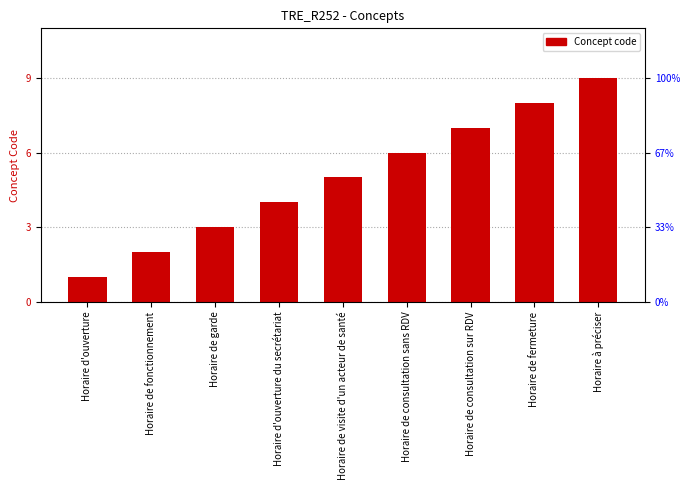

The chart shows a value of 4 at Horaire d'ouverture du secrétariat. True or false?

True